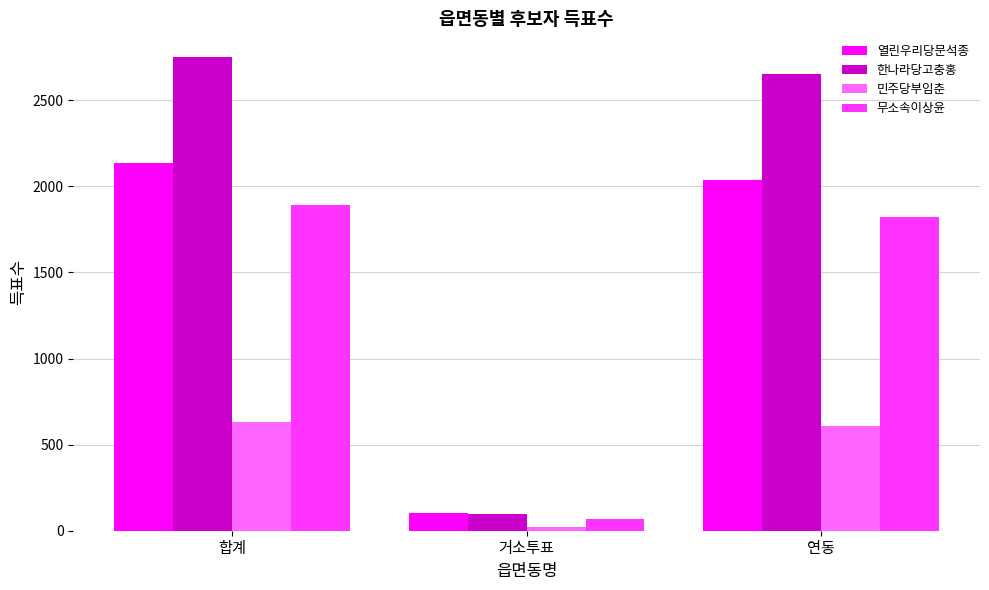

At which label does 무소속이상윤 reach its minimum?

거소투표